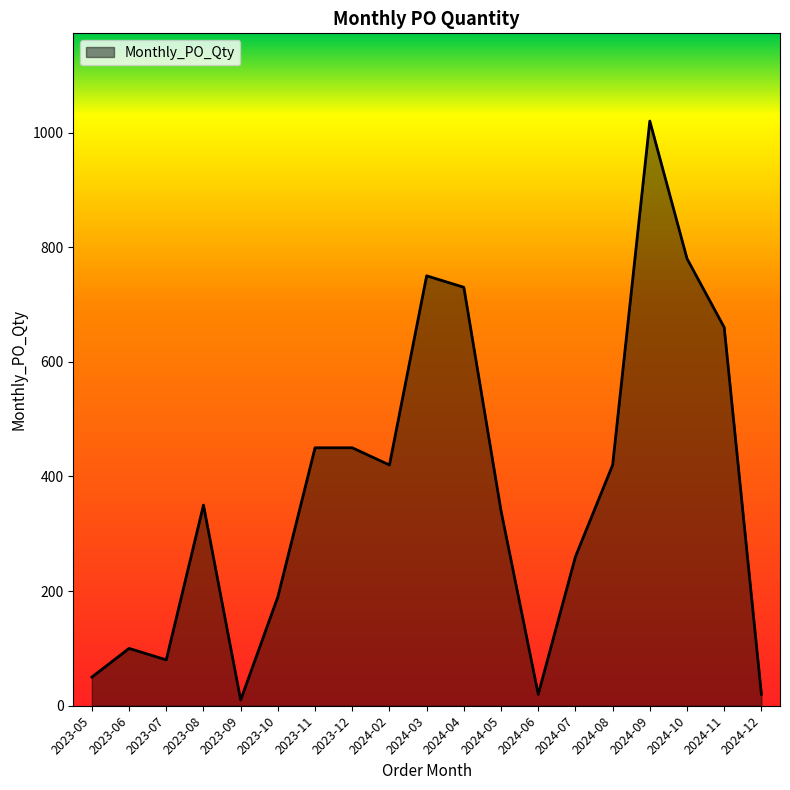

What is the difference between the maximum and minimum values?

1010